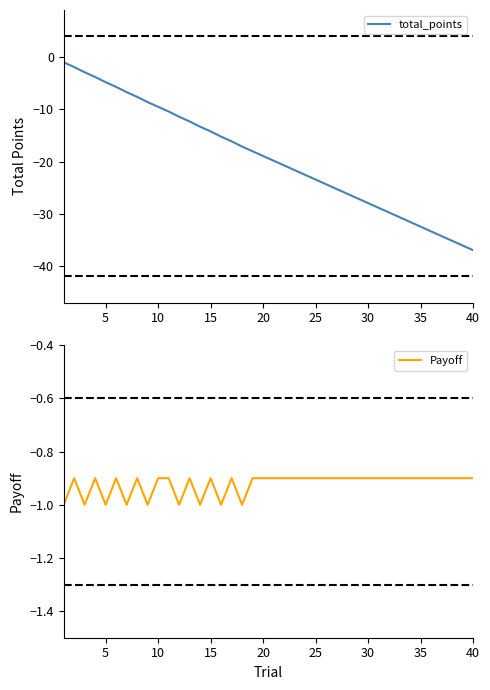

What is the lowest value of the total_points series?

-36.9